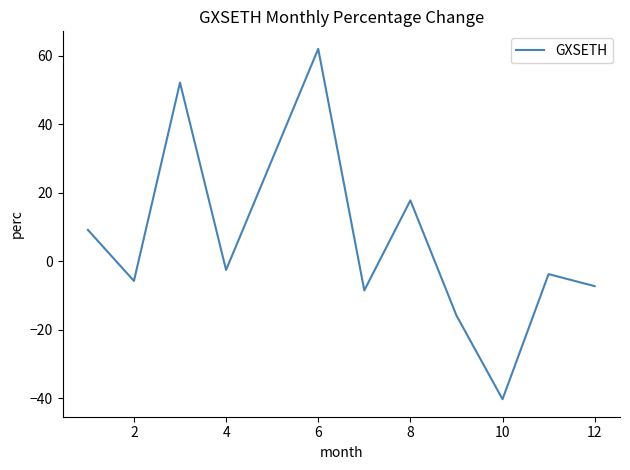

What is the maximum value shown in the chart?

62.0